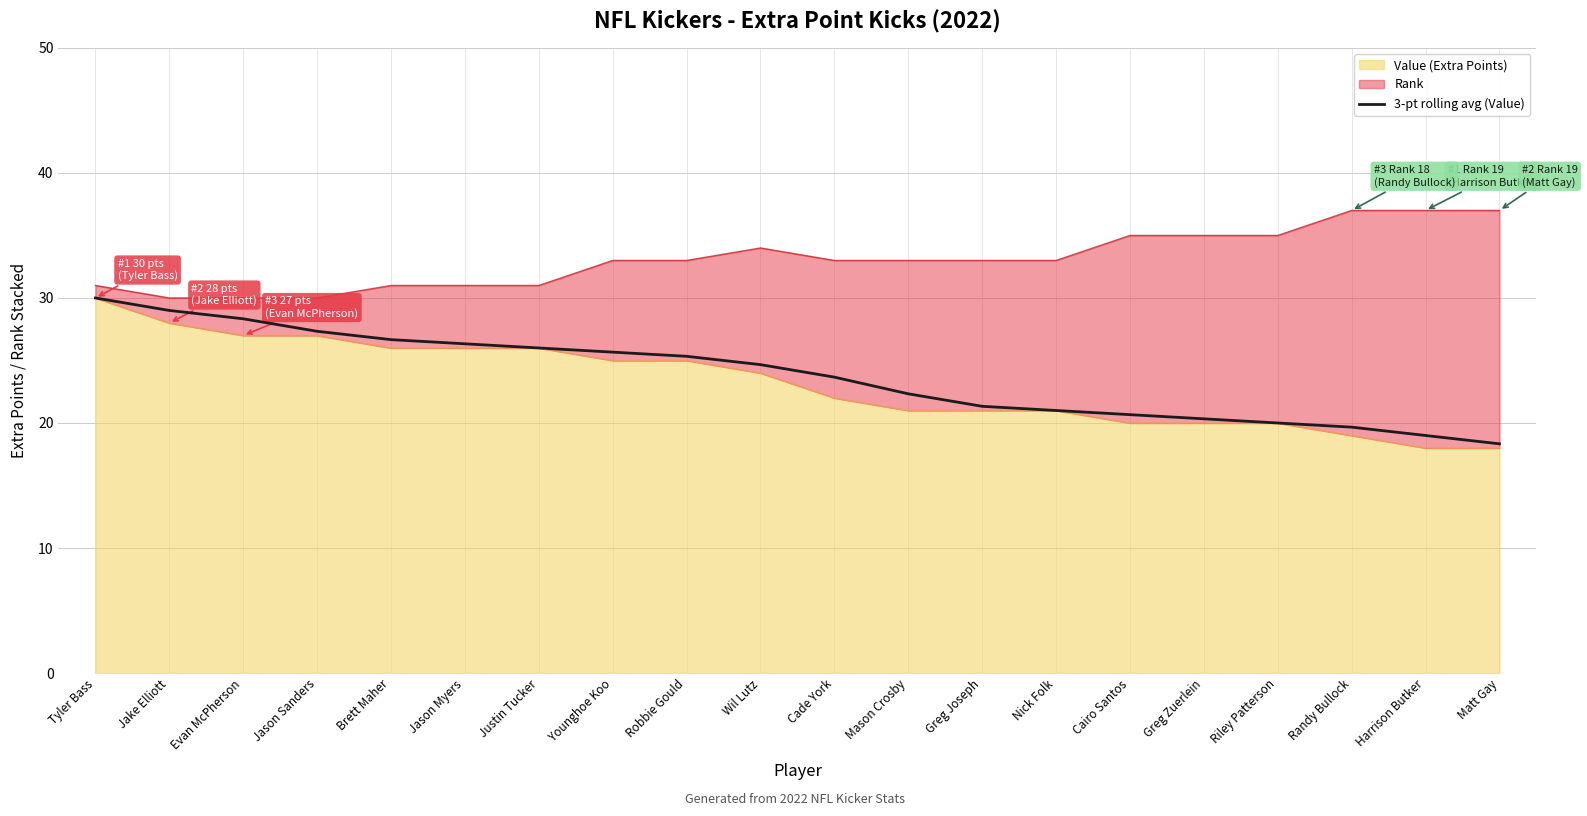

True or false: the data shows 20.7 at Cairo Santos.

True